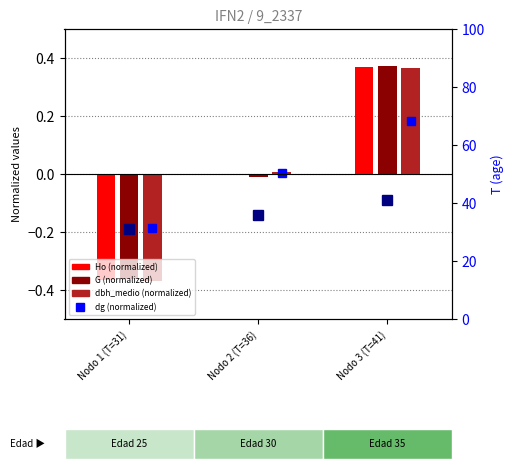

Reading left to right, list all the values displayed in this chart.

Ho (normalized): Nodo 1 (T=31)=-0.4	Nodo 2 (T=36)=-0.0	Nodo 3 (T=41)=0.4
G (normalized): Nodo 1 (T=31)=-0.4	Nodo 2 (T=36)=-0.0	Nodo 3 (T=41)=0.4
dbh_medio (normalized): Nodo 1 (T=31)=-0.4	Nodo 2 (T=36)=0.0	Nodo 3 (T=41)=0.4
T (age): Nodo 1 (T=31)=31.0	Nodo 2 (T=36)=36.0	Nodo 3 (T=41)=41.0